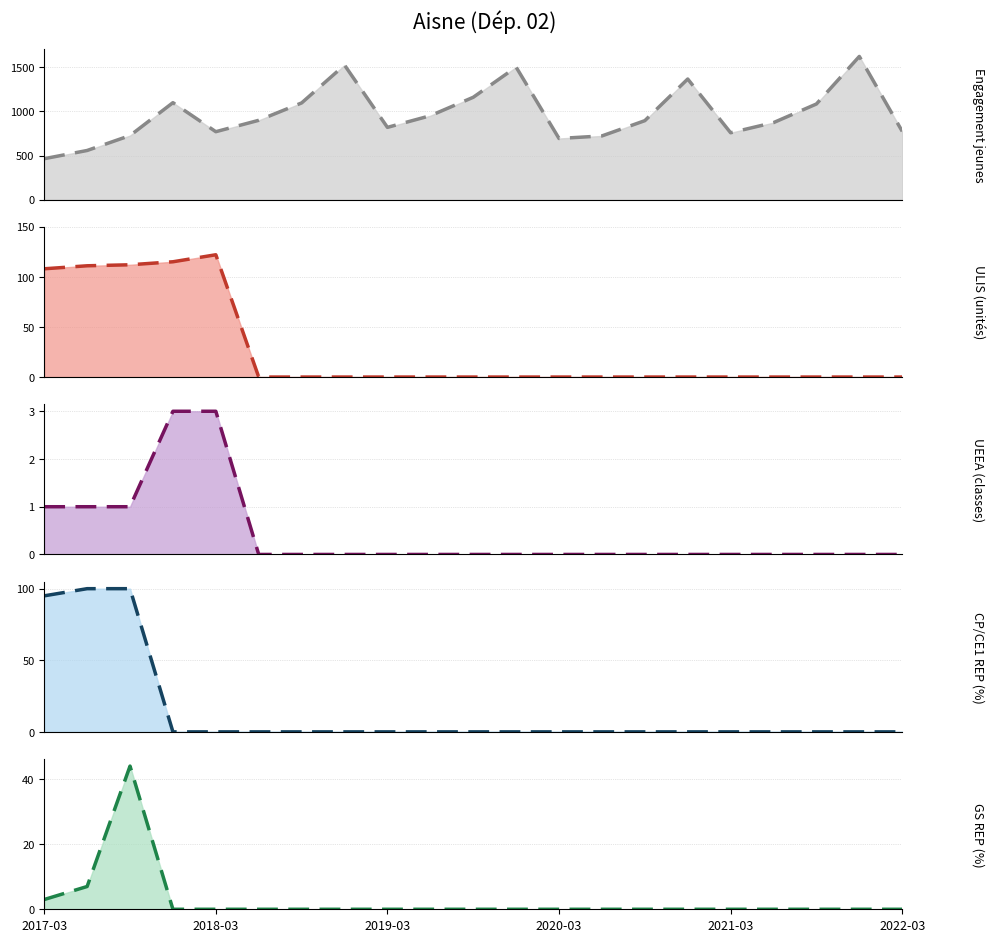

How many lines are shown in the chart?

5